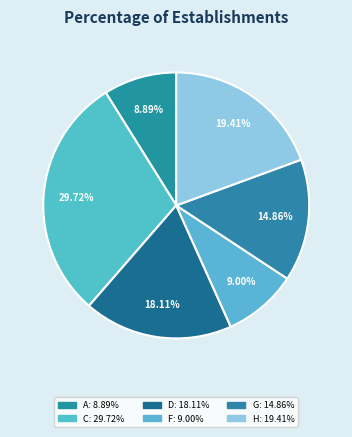

How many slices are in this pie chart?

6